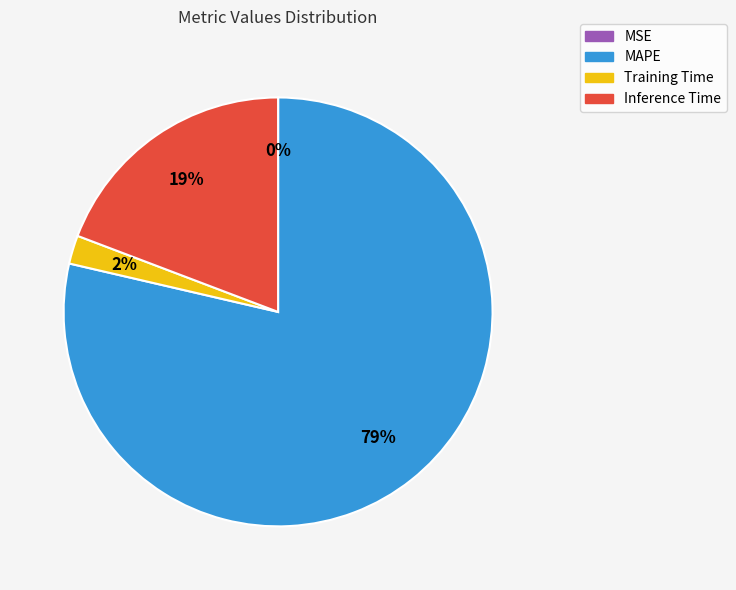

Which category has the biggest portion of the pie?

MAPE